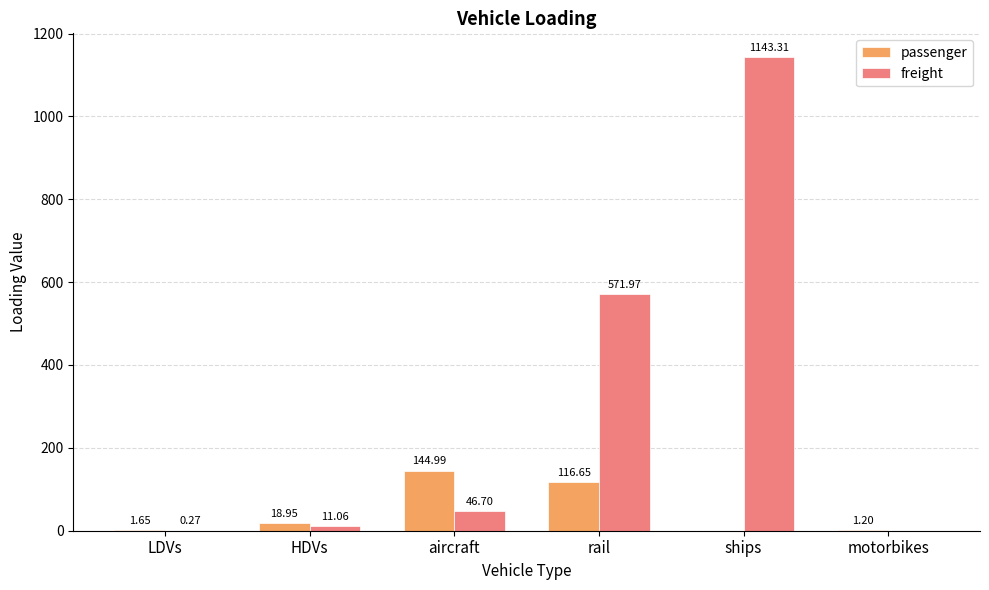

At which category is the sum across all series the highest?

ships